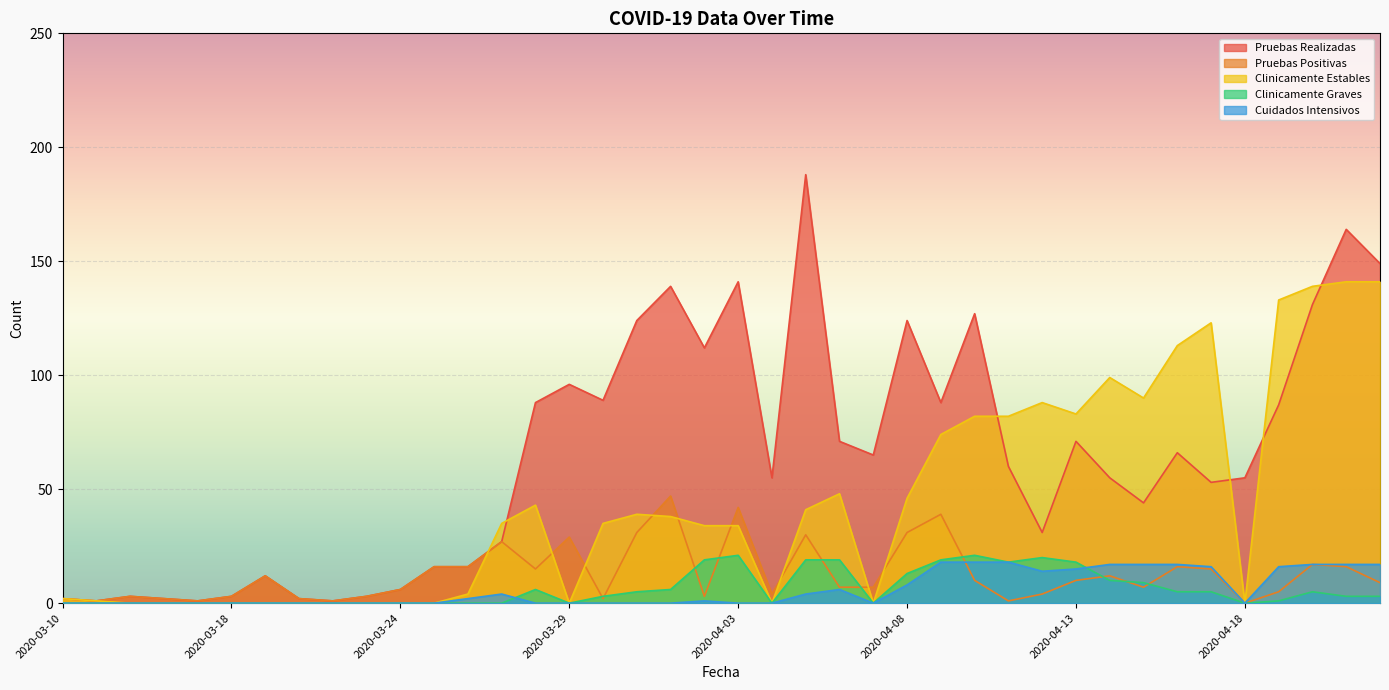

Which series has the largest range (max minus min)?

Pruebas Realizadas